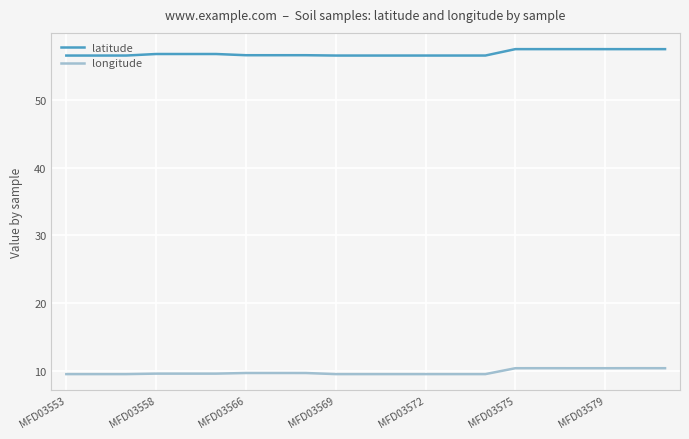

True or false: latitude and longitude intersect in this chart.

False